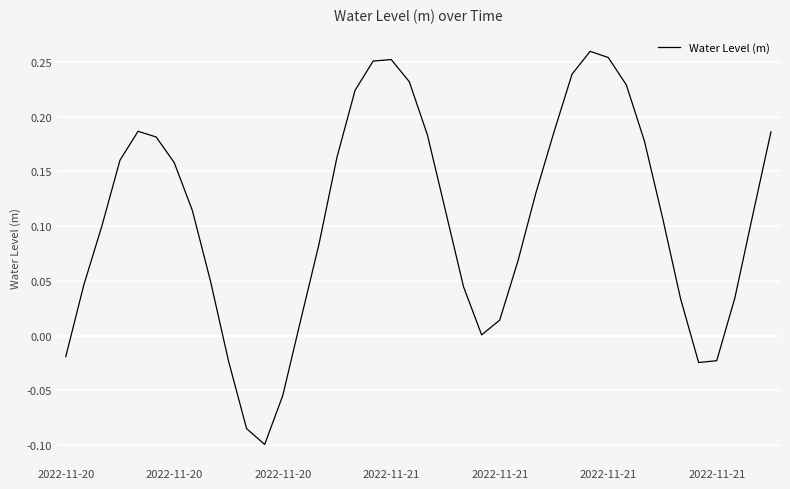

Is this an area chart (filled region under the line)?

No